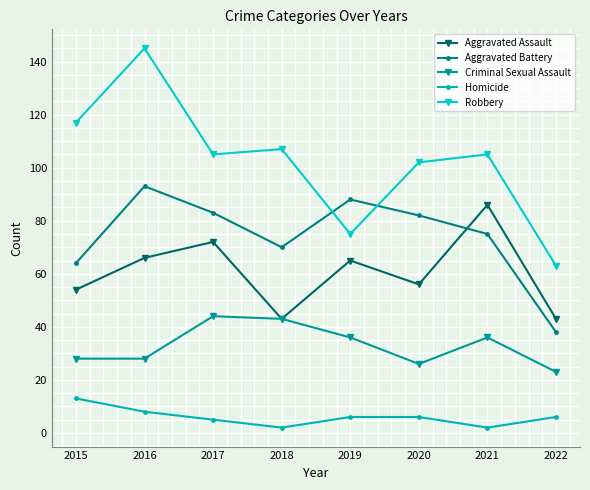

Is it true that Aggravated Assault equals 26 at 2018?

False